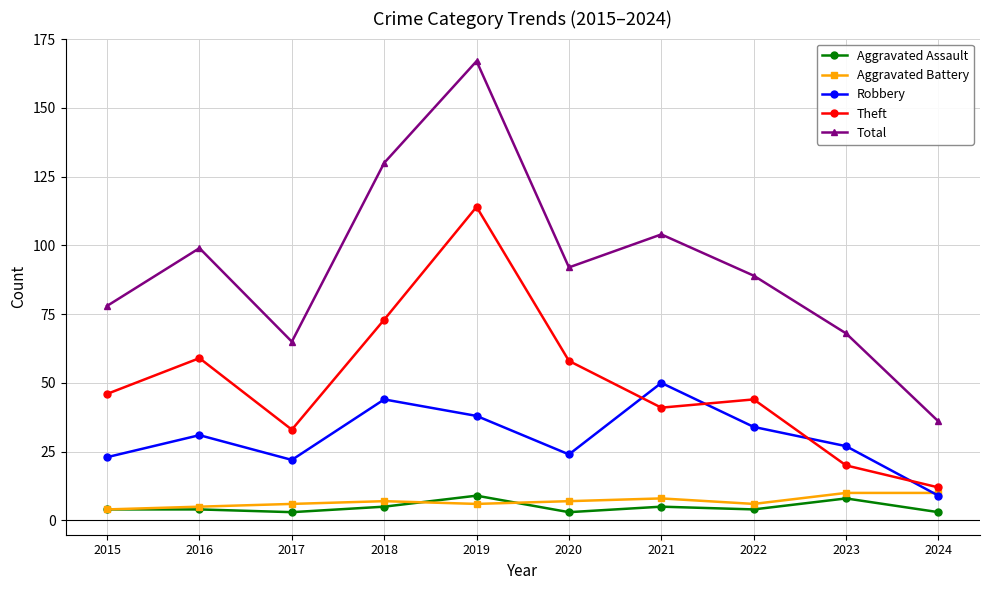

How many categories are shown in the chart?

10